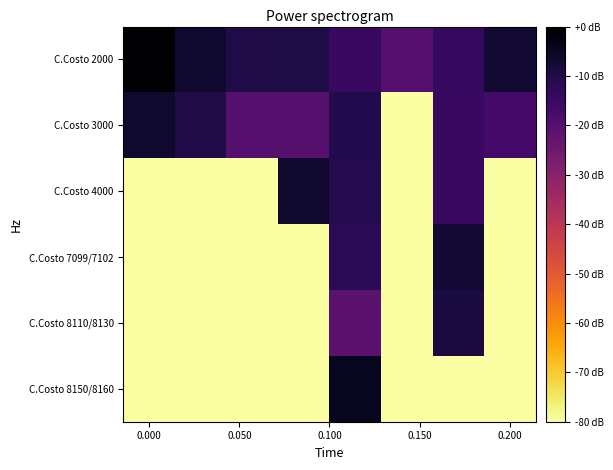

Which series has the largest range (max minus min)?

C.Costo 8150/8160